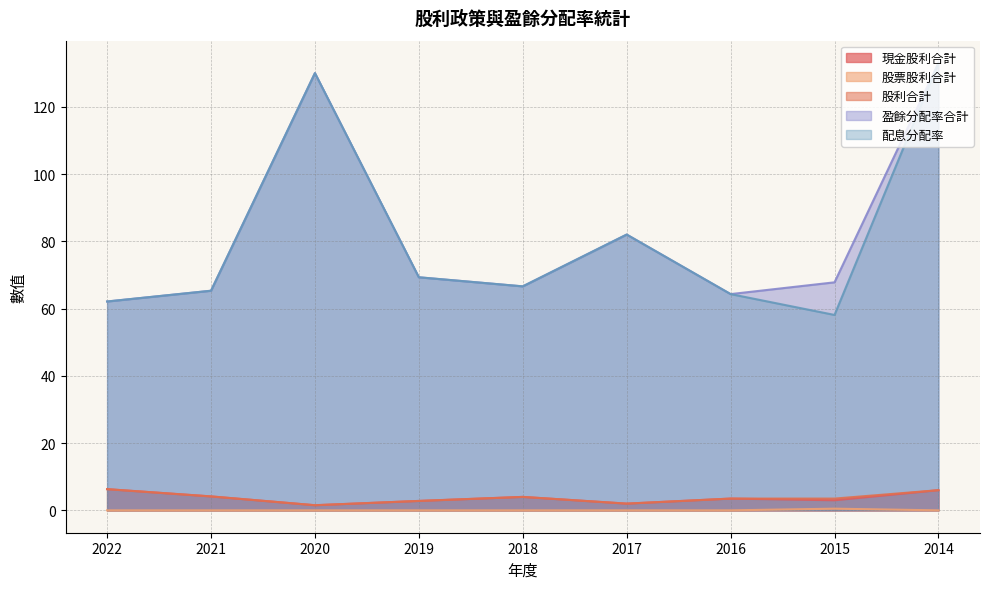

Between 2022 and 2021, which series saw the biggest shift?

盈餘分配率合計